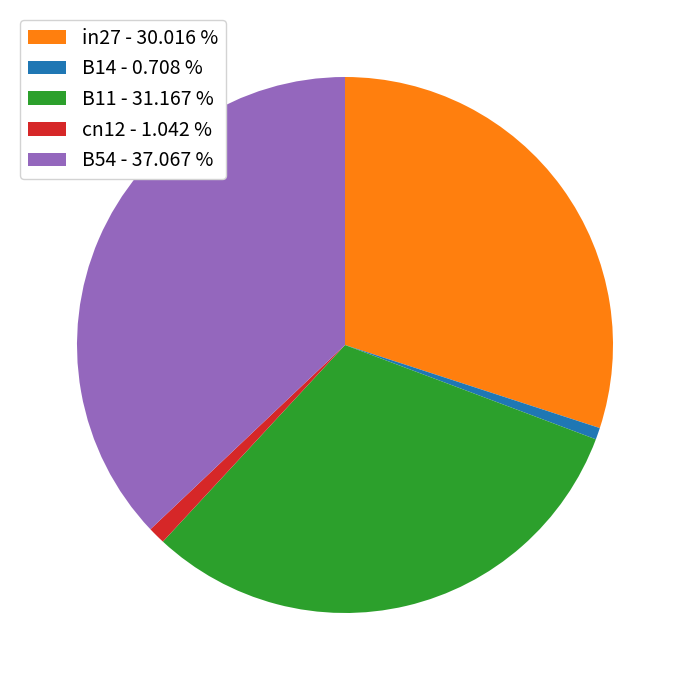

Is it true that in27 is 30% of the pie?

True